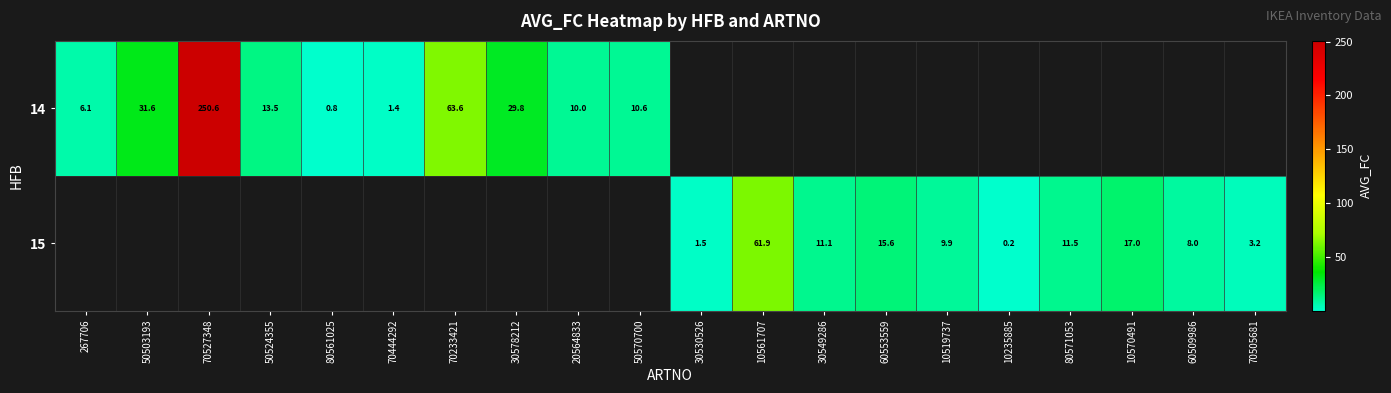

Is the value of 14 at 70444292 greater than the value of 15 at 10570491?

No